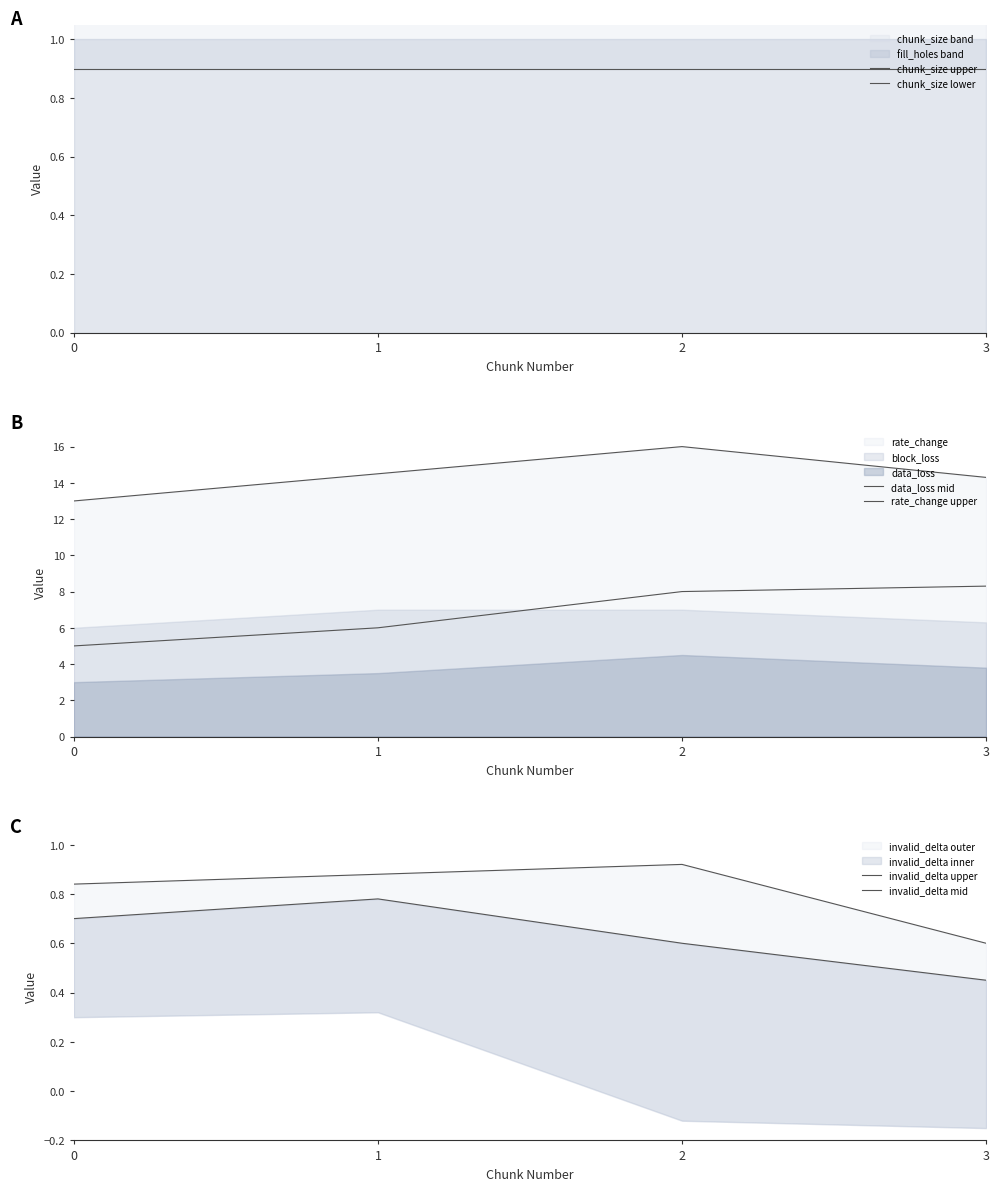

What is the value of the rate_change upper point at the 3rd from the left?

16.0